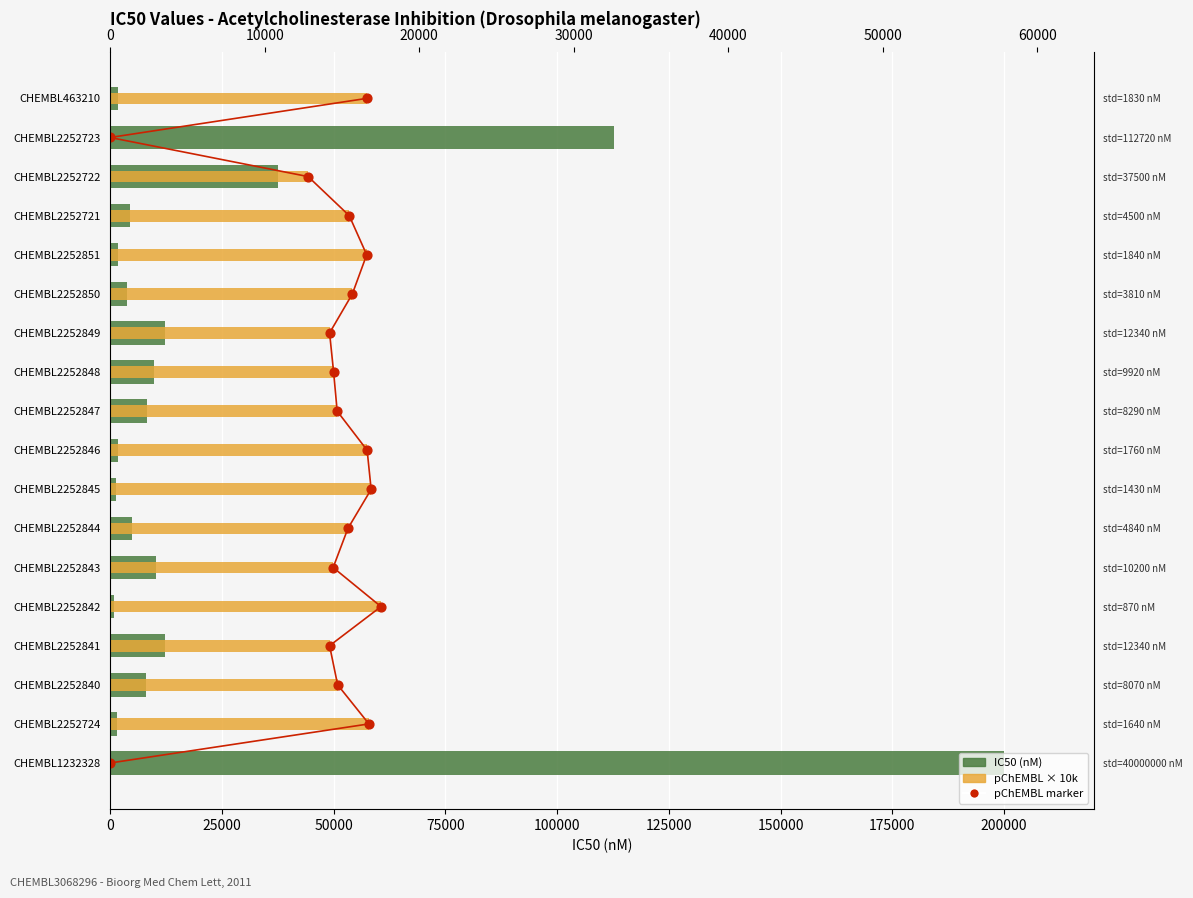

At how many categories does at least one series exceed 180099?

1